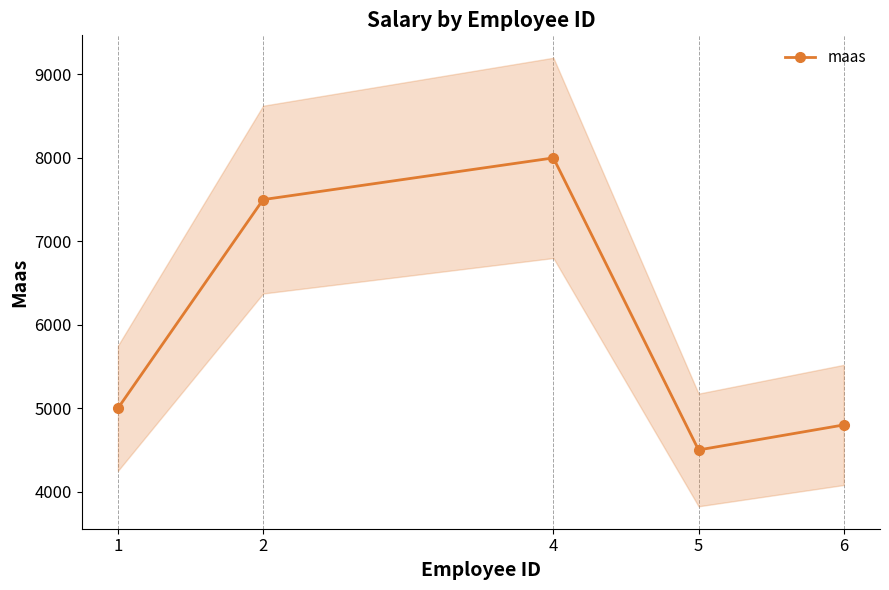

The value at 1 is 5000. True or false?

True